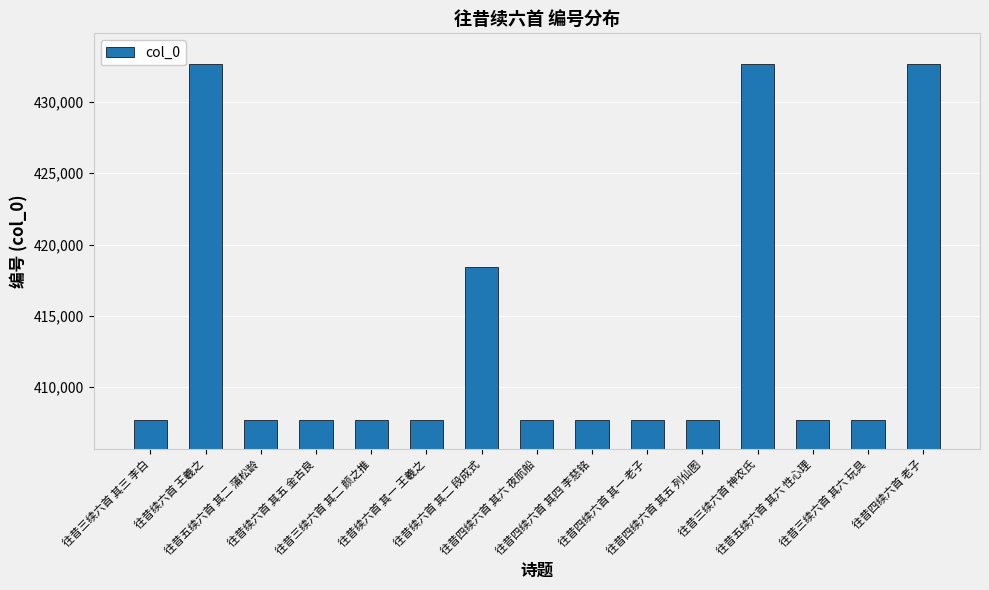

What is the value of the 10th bar from the left?

407719